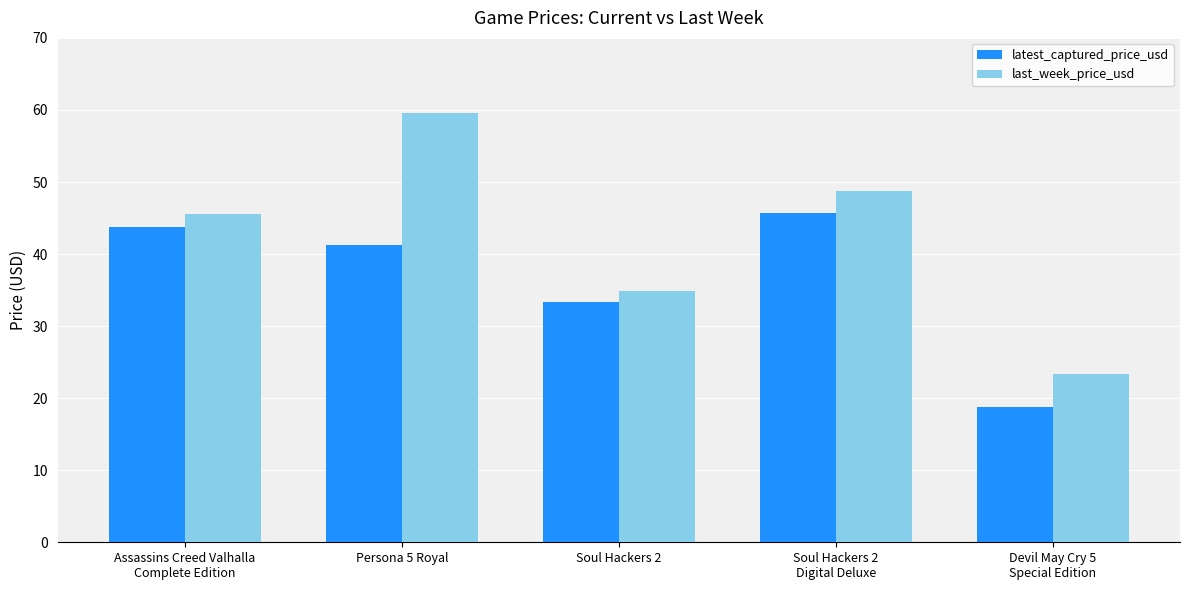

Rank the series by their maximum value, from lowest to highest.

latest_captured_price_usd, last_week_price_usd